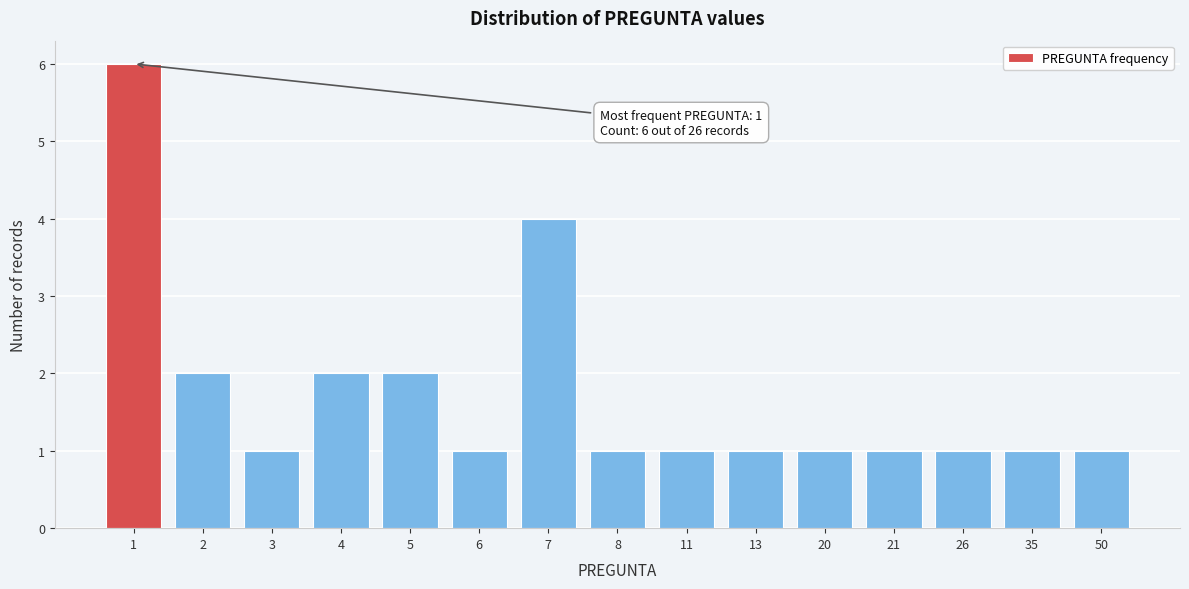

Reading right to left, transcribe all the data shown in this chart.

1	1	1	1	1	1	1	1	4	1	2	2	1	2	6